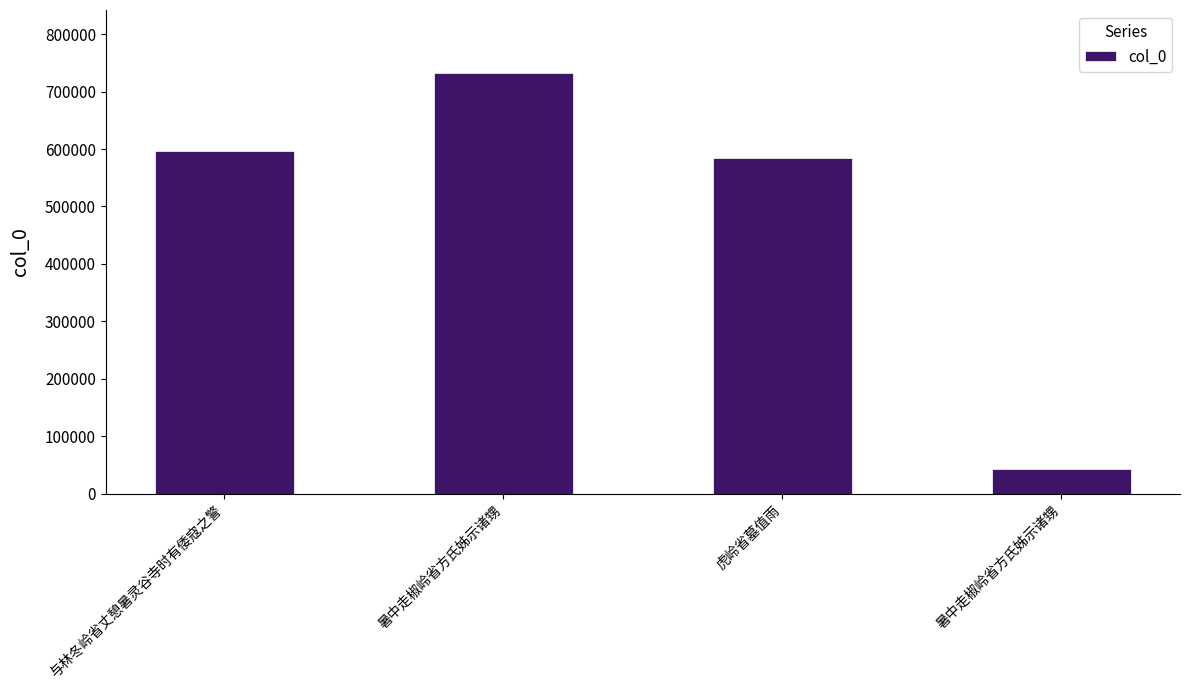

How many bars are there in total?

4